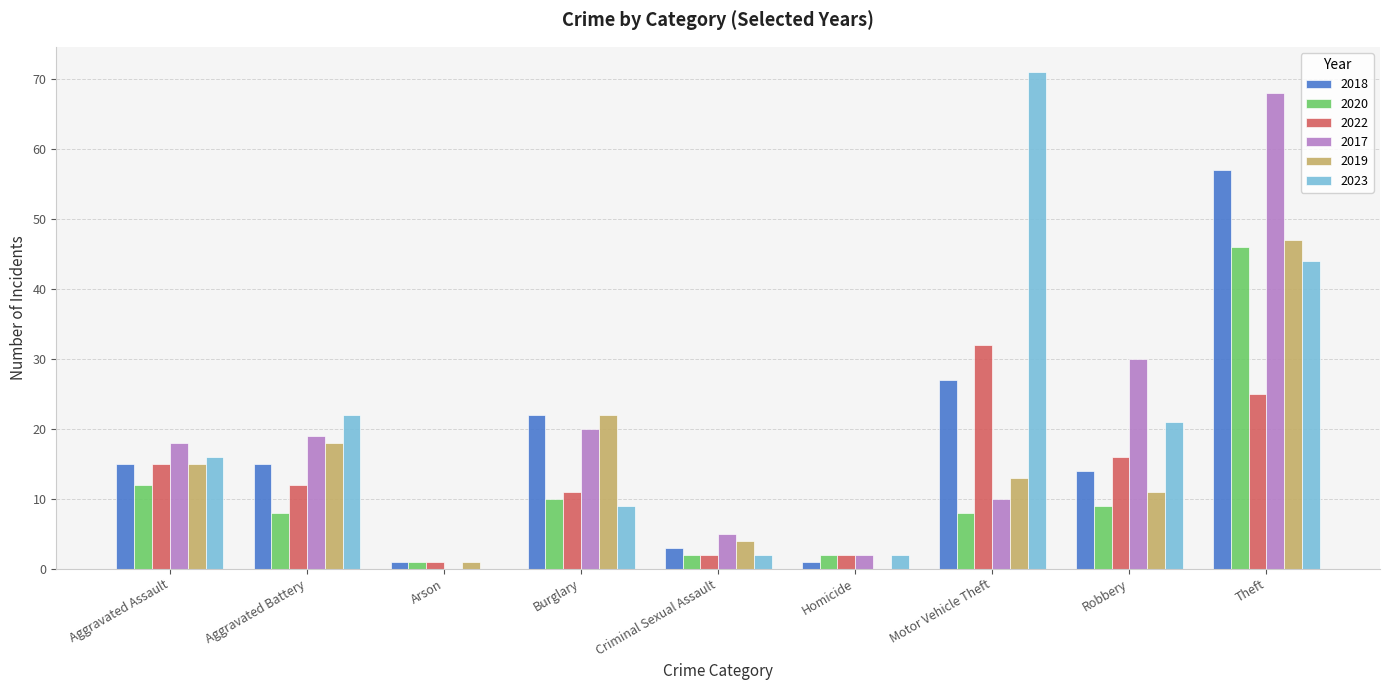

The value of 2023 at Theft is 44. True or false?

True